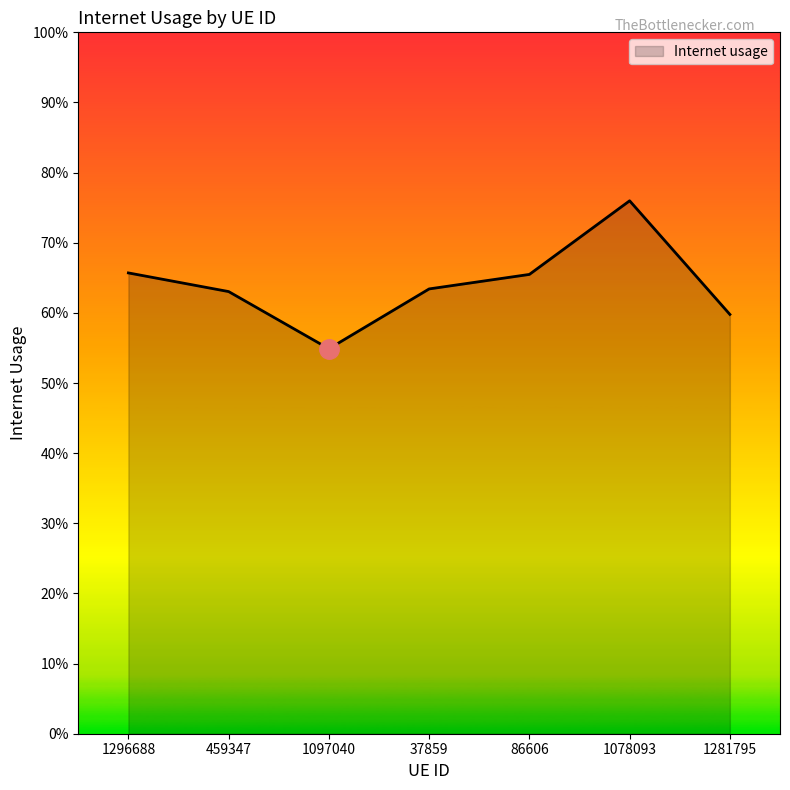

Does the chart display data point markers on the line(s)?

No